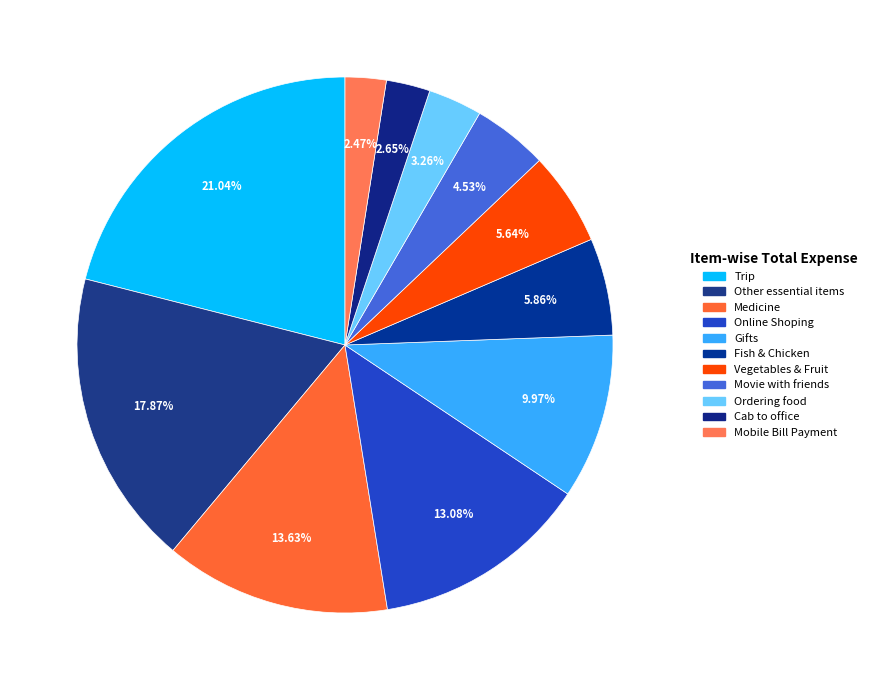

What is the change in value from Other essential items to Vegetables & Fruit?

-6977.1